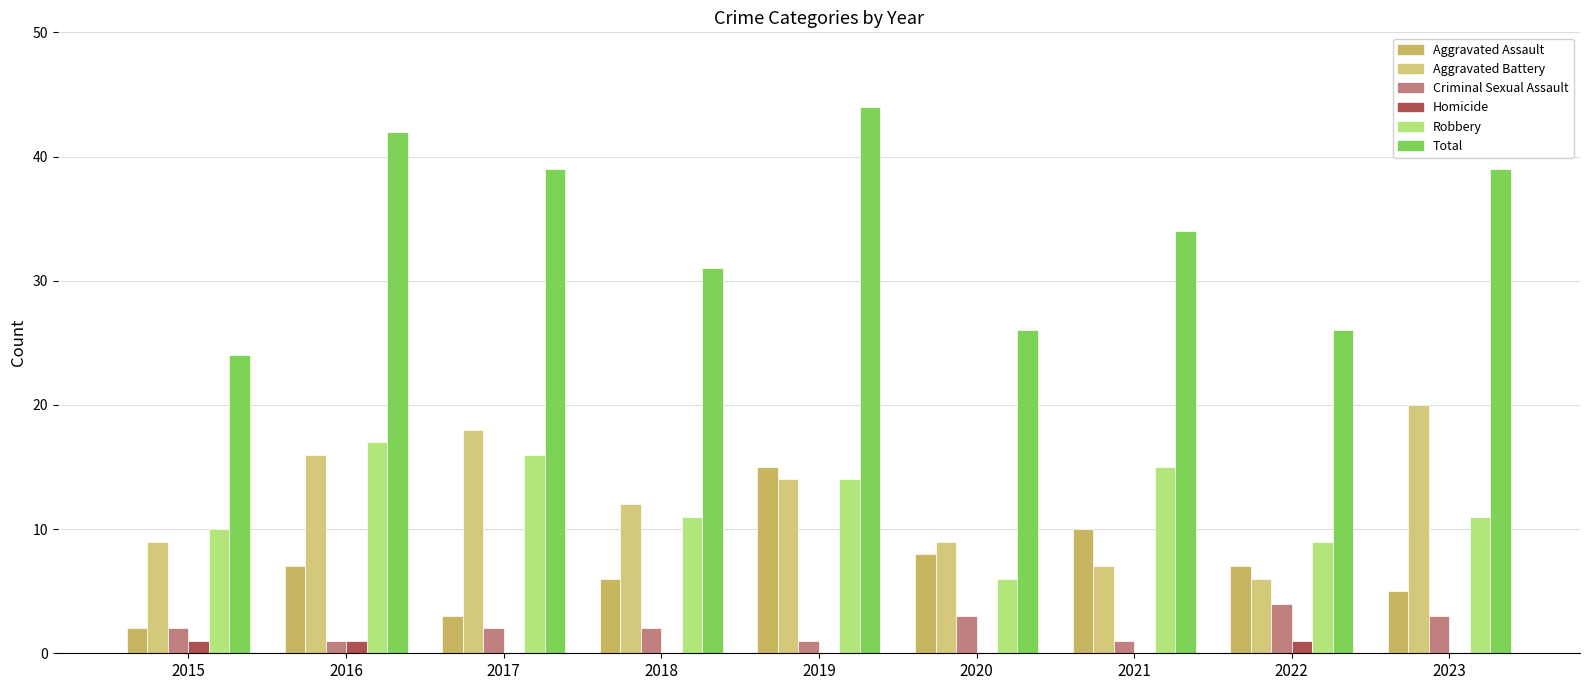

Which series has the largest range (max minus min)?

Total